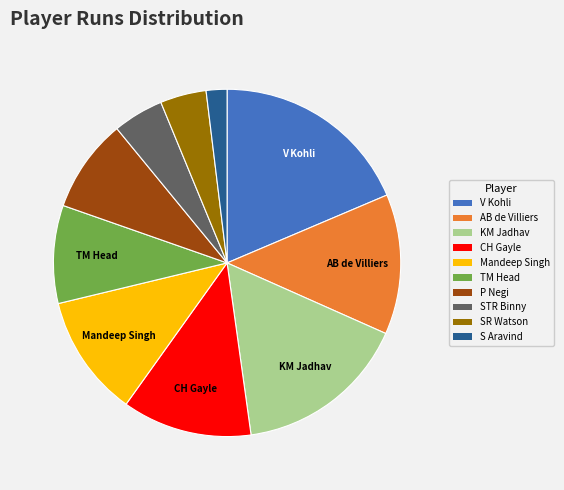

Which has a higher value, SR Watson or KM Jadhav?

KM Jadhav